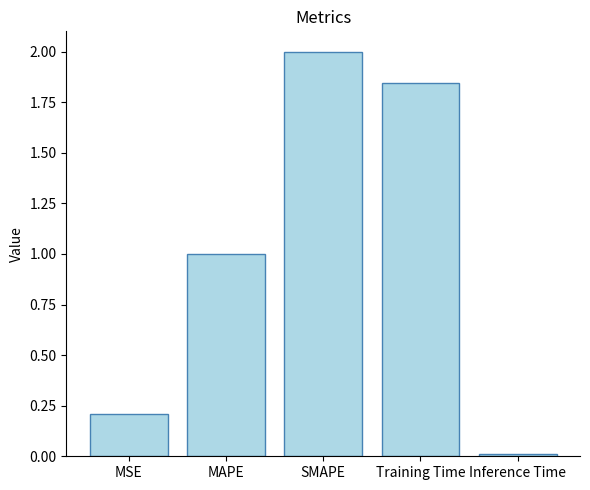

Count the number of values greater than 1.

3